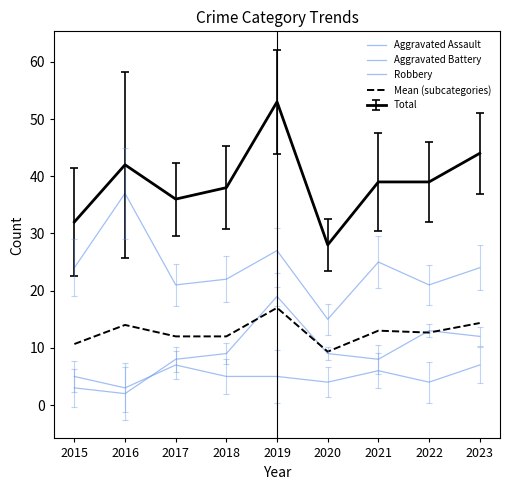

Rank the categories by Aggravated Battery value from lowest to highest.

2016, 2015, 2017, 2021, 2018, 2020, 2023, 2022, 2019